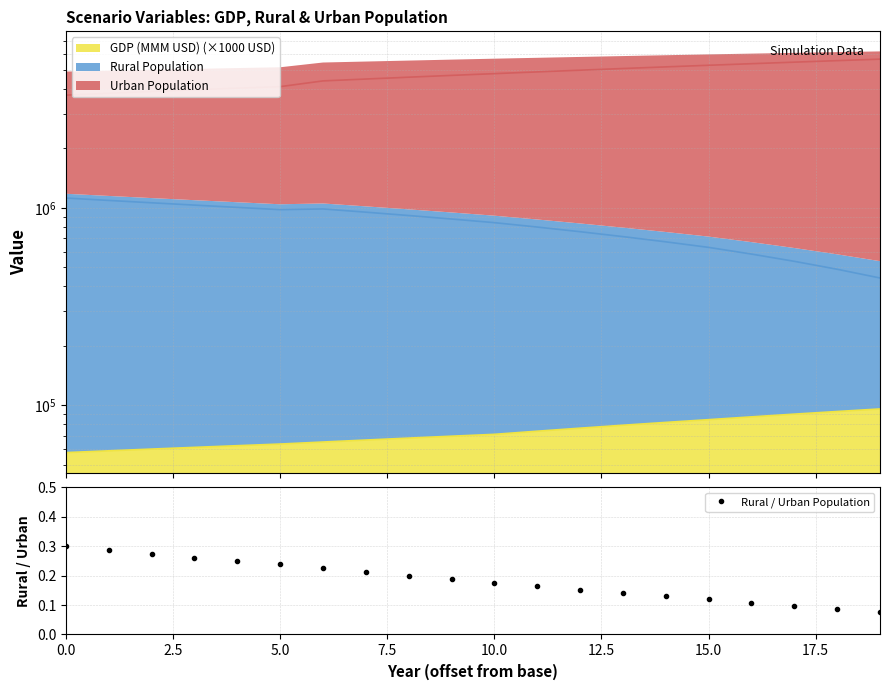

What is the value of the 17th point from the left?

0.1